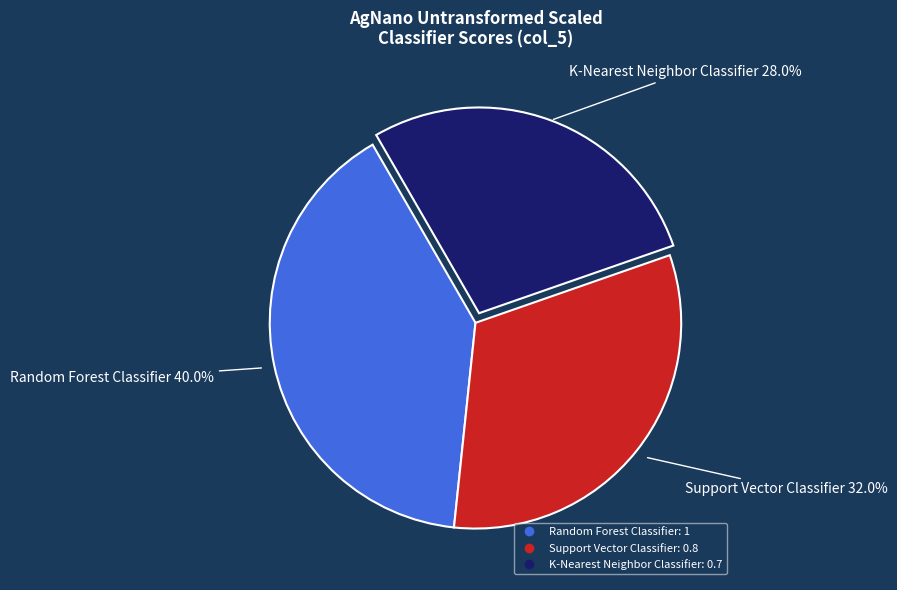

What is the largest slice in the pie chart?

Random Forest Classifier